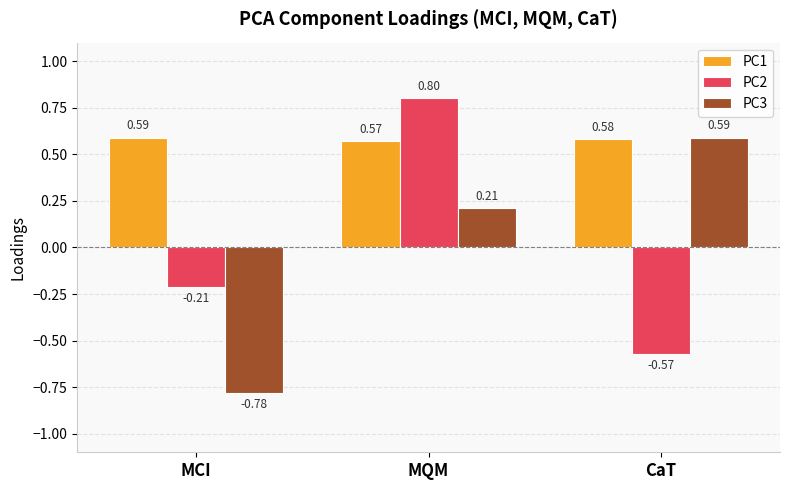

Between MCI and MQM, which series saw the biggest shift?

PC2